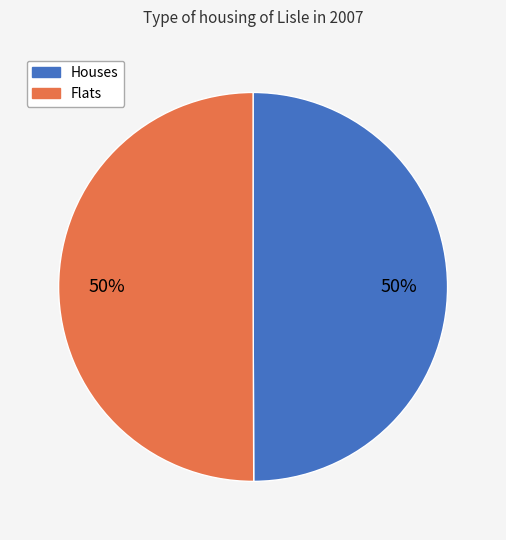

To the nearest percent, what is the average slice percentage?

50%